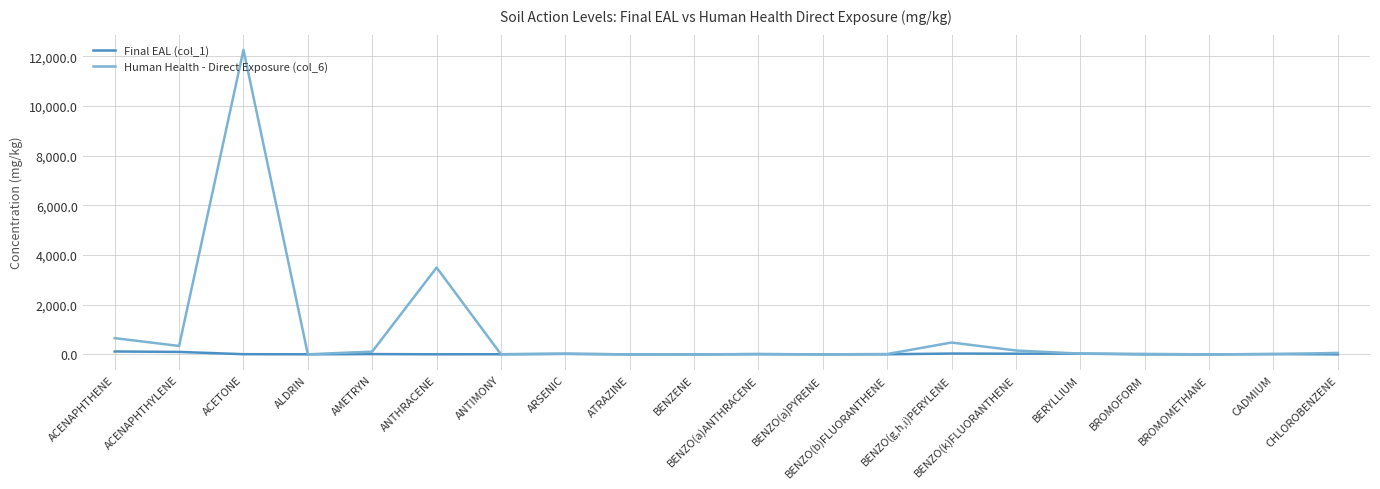

List the series in order of their overall mean, highest first.

Human Health - Direct Exposure (col_6), Final EAL (col_1)